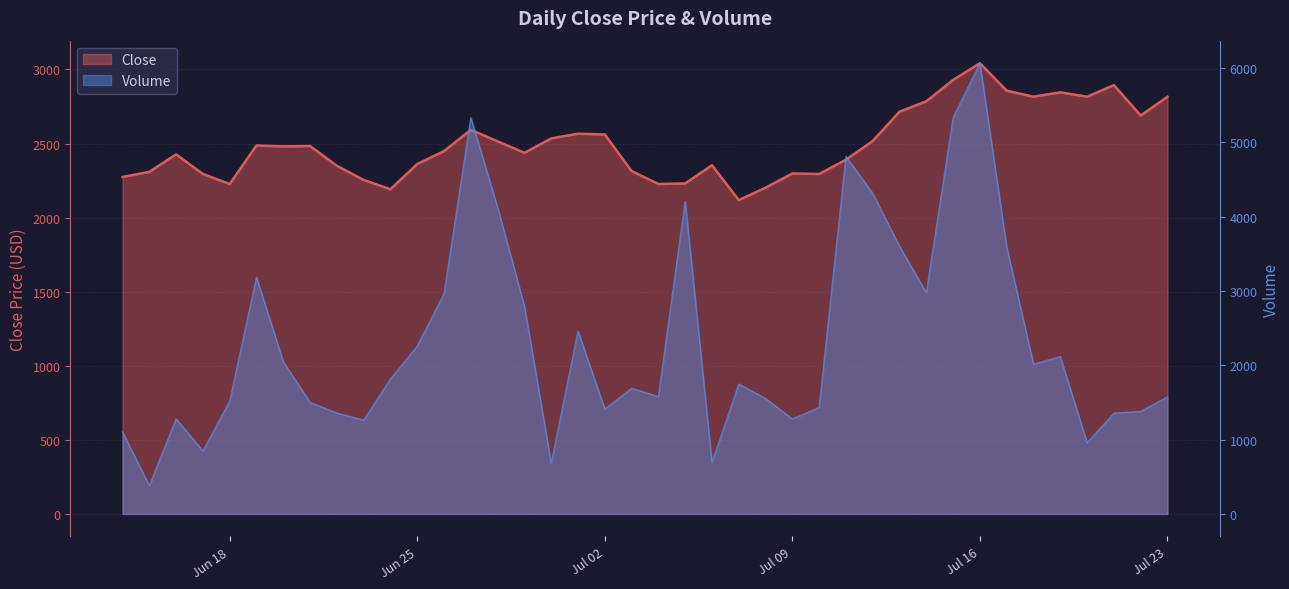

In Close, how many points are lower than both neighbors (excluding endpoints)?

10